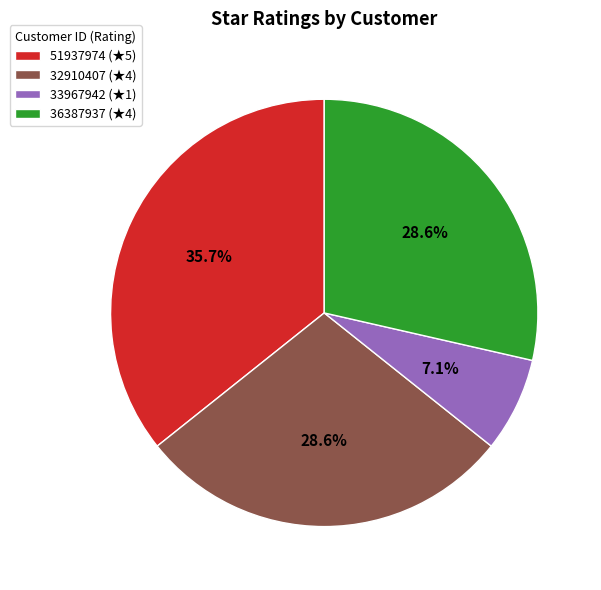

True or false: 32910407 accounts for 23% of the total.

False